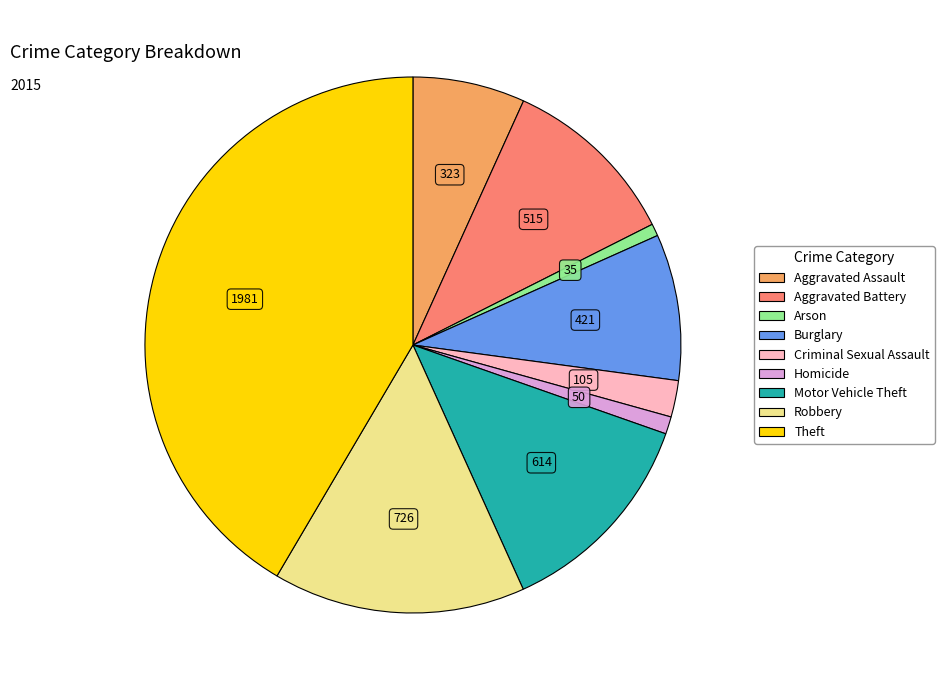

Between Criminal Sexual Assault and Homicide, which is larger?

Criminal Sexual Assault